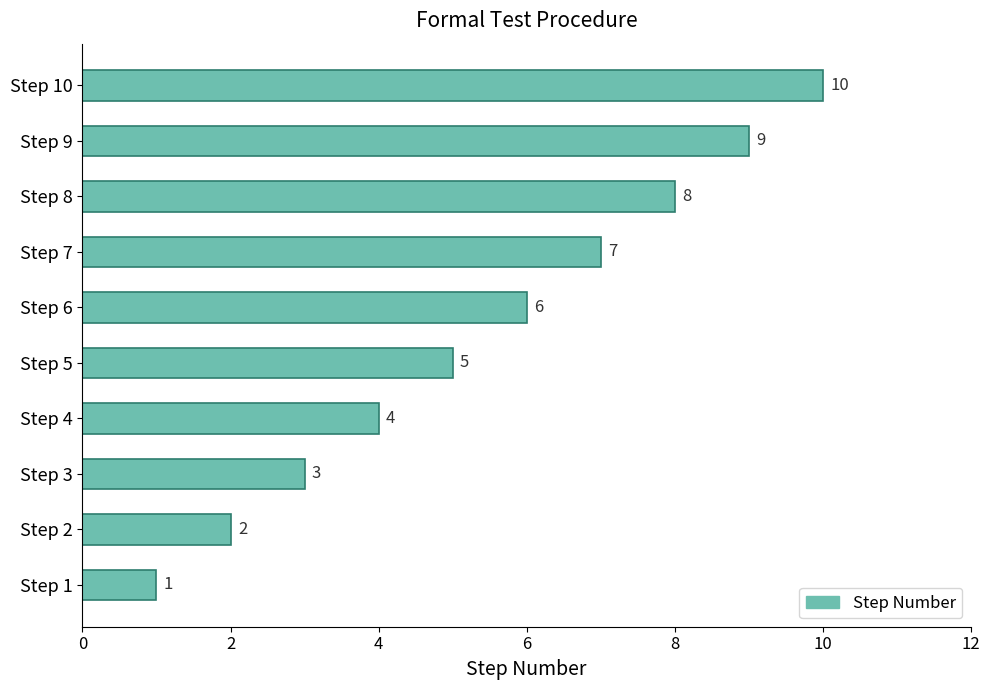

List the labels in order of value, largest first.

Step 10, Step 9, Step 8, Step 7, Step 6, Step 5, Step 4, Step 3, Step 2, Step 1